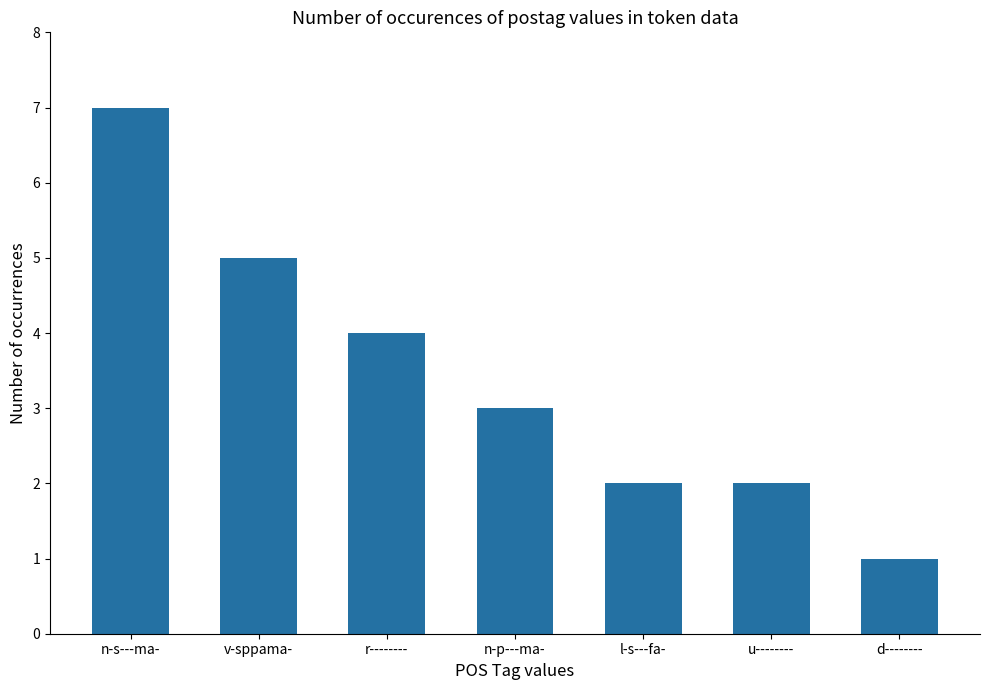

Are the bars grouped side by side (vs. stacked)?

No